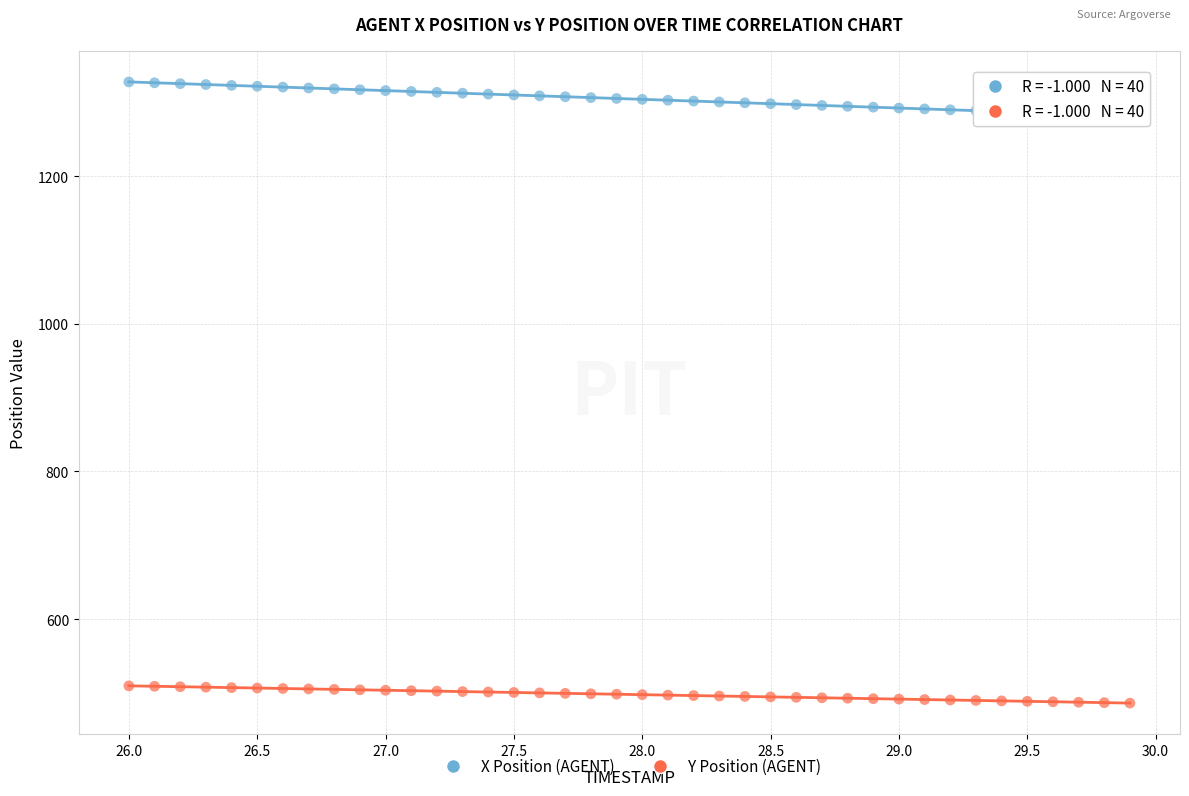

Across all data points, what is the range of X values (max minus min)?

3.9